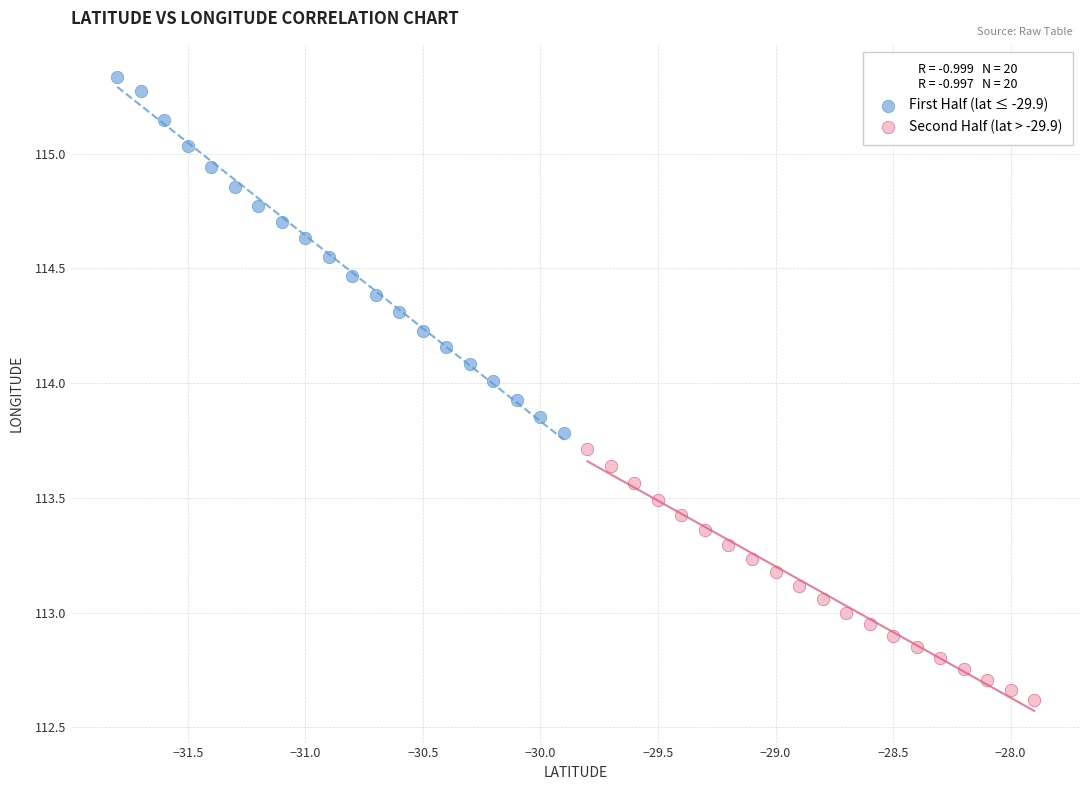

Which series contains the highest Y value?

First Half (lat ≤ -29.9)